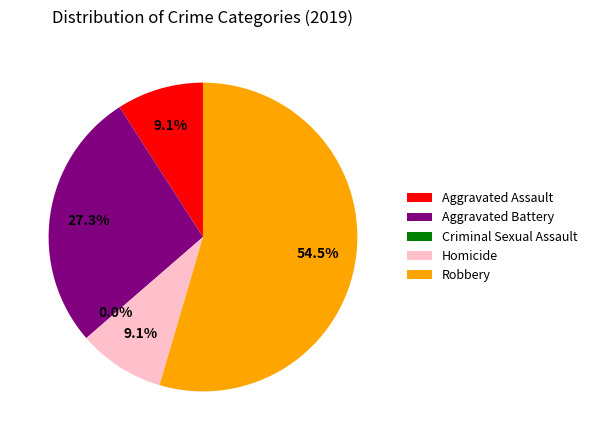

True or false: Criminal Sexual Assault accounts for 5% of the total.

False